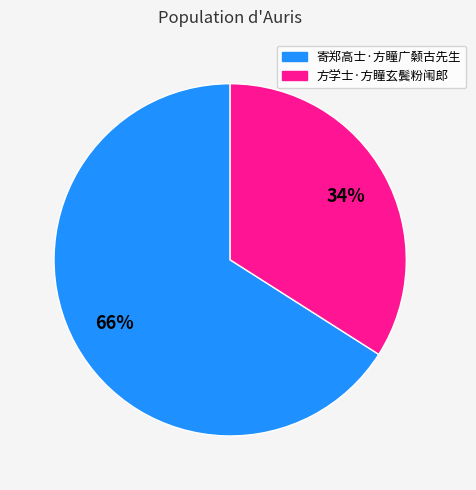

Is it true that 寄郑高士·方瞳广颡古先生 is 66% of the pie?

True